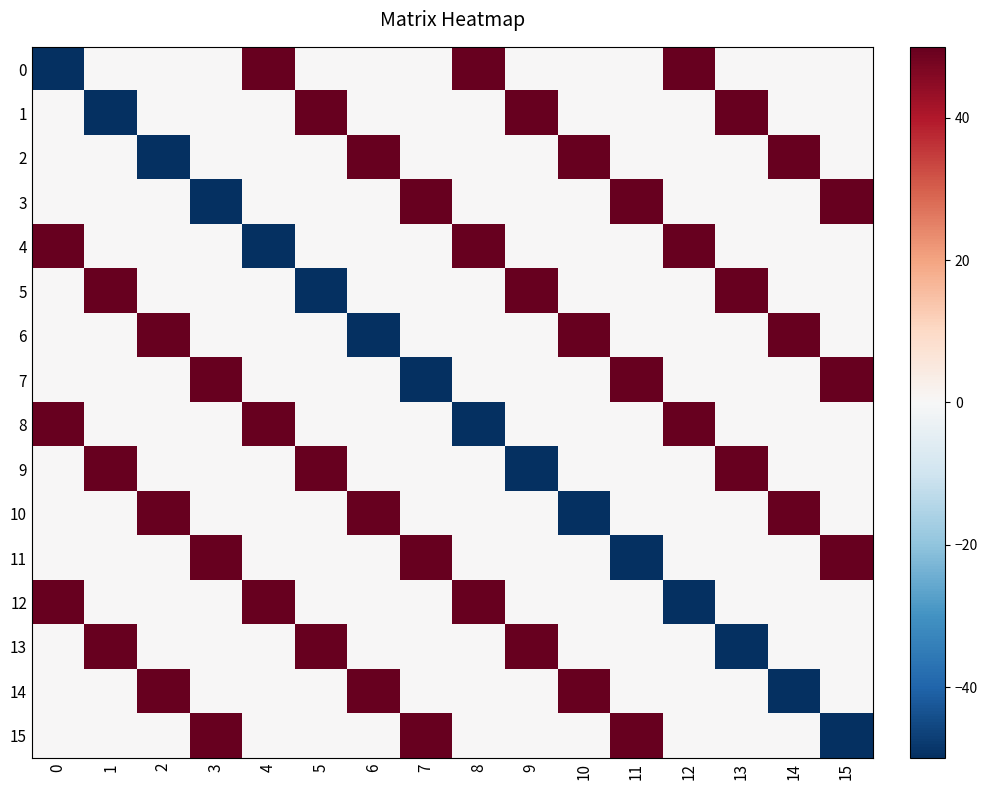

Count the number of data series in this chart.

16